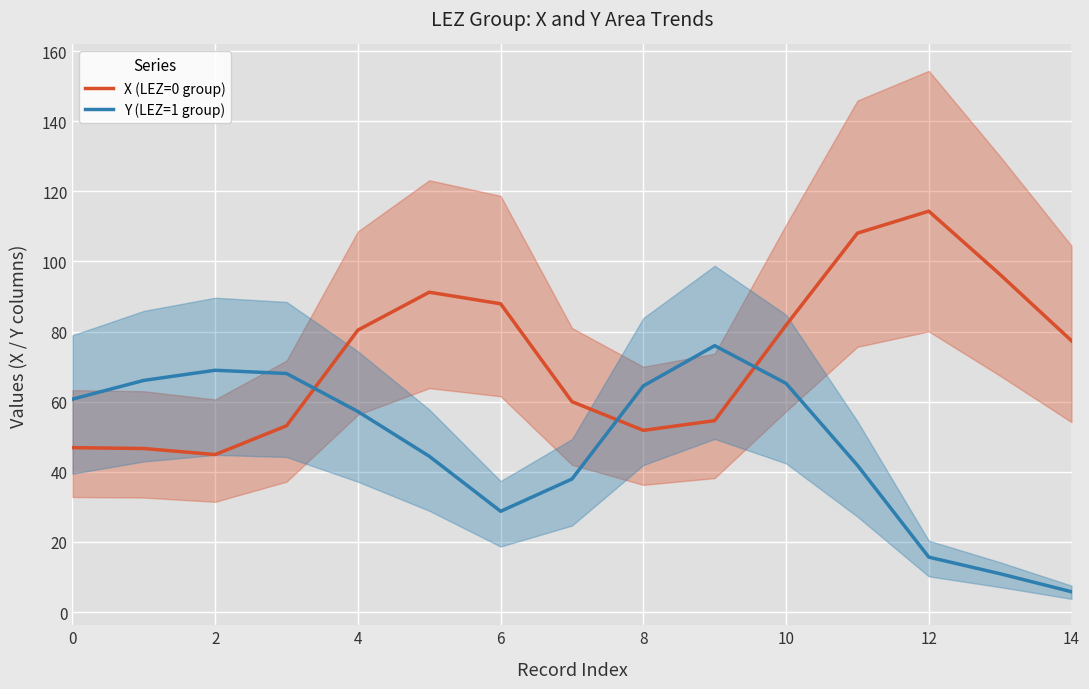

At how many categories does at least one series exceed 97?

2